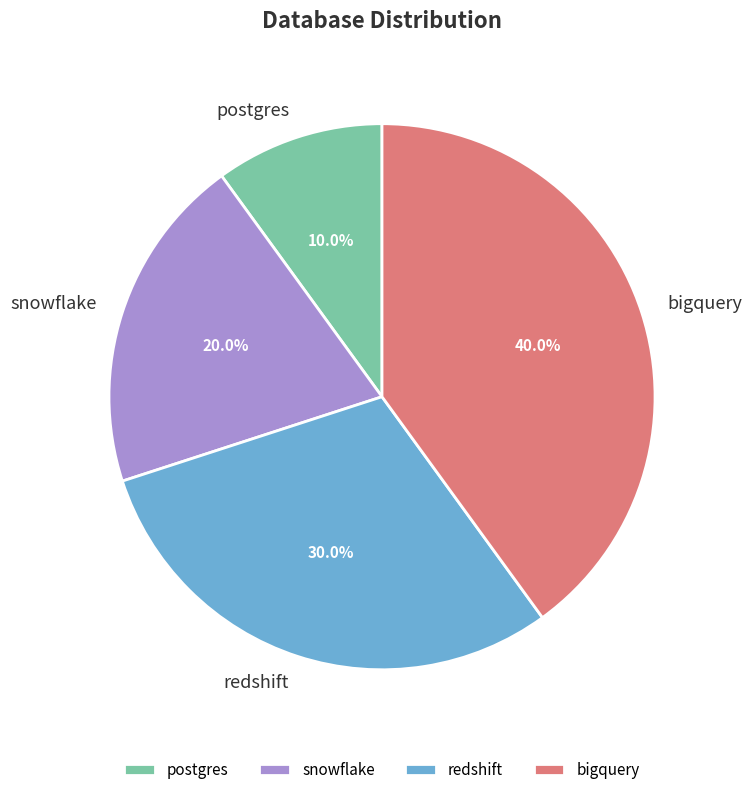

Is it true that snowflake is 20% of the pie?

True